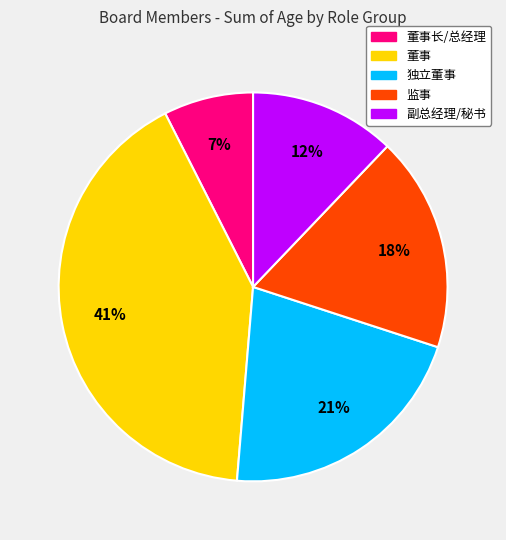

To the nearest percent, what is the difference between the largest and smallest slice percentages?

34%